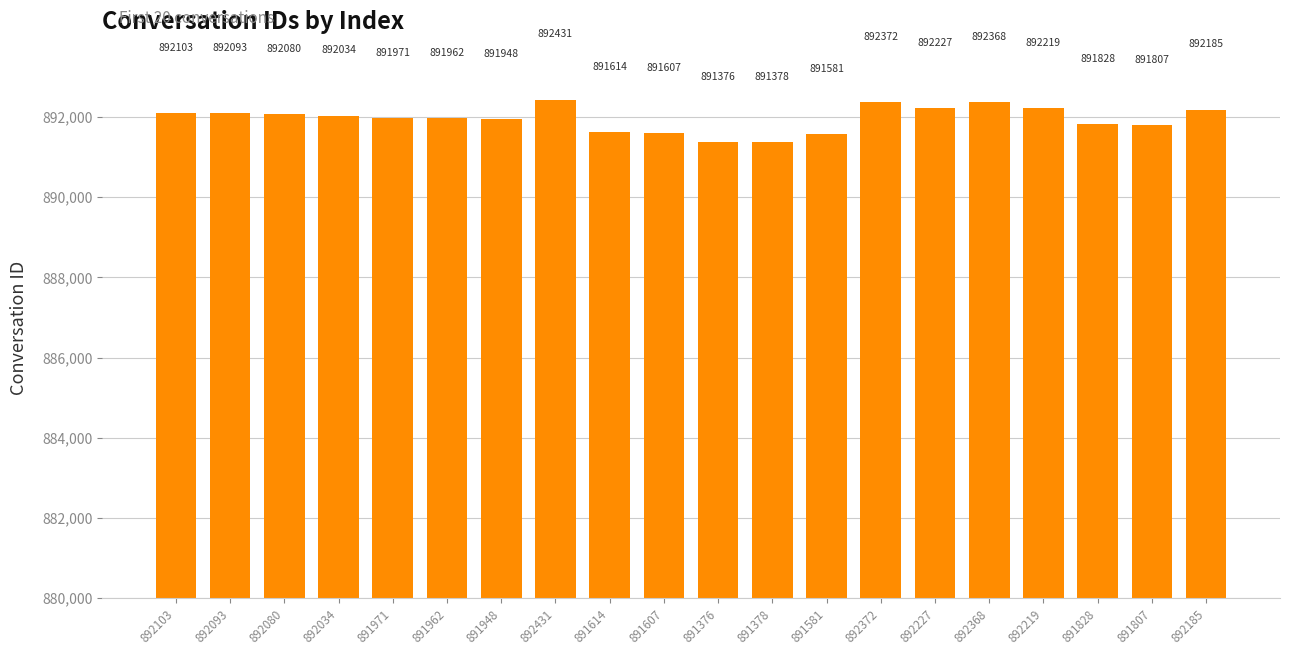

Reading left to right, list all the values displayed in this chart.

892103	892093	892080	892034	891971	891962	891948	892431	891614	891607	891376	891378	891581	892372	892227	892368	892219	891828	891807	892185